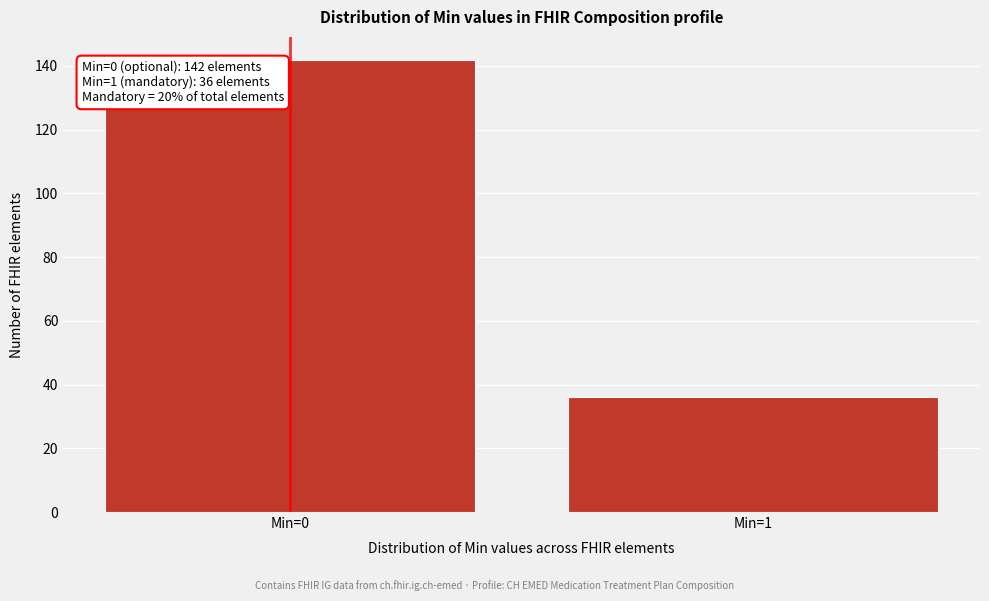

Reading left to right, extract all data points from this chart.

Min=0=142	Min=1=36